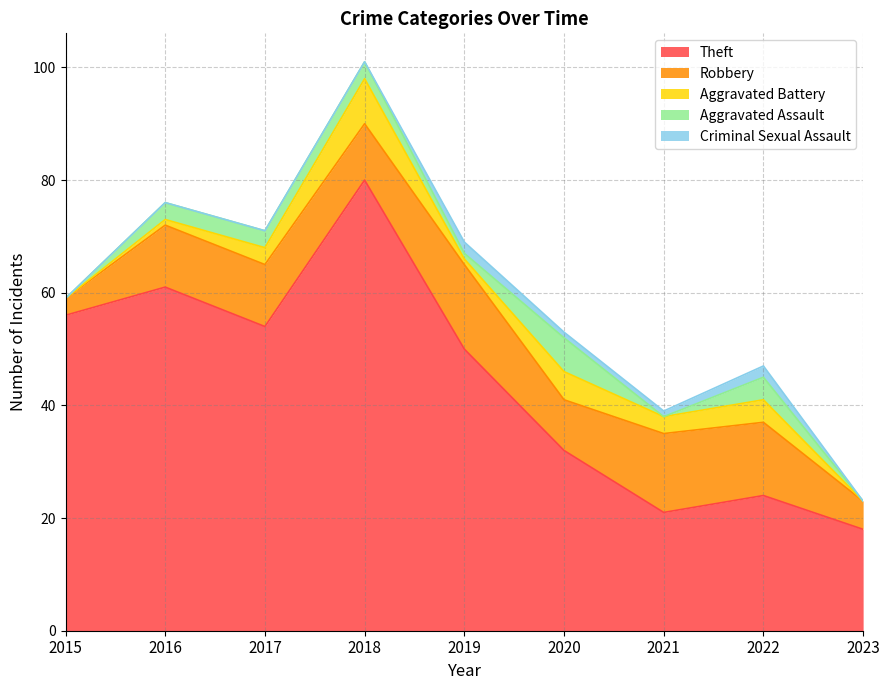

Reading left to right, what are all the values shown in this chart?

Theft: 56	61	54	80	50	32	21	24	18
Robbery: 3	11	11	10	15	9	14	13	5
Aggravated Battery: 0	1	3	8	1	5	3	4	0
Aggravated Assault: 0	3	3	3	1	6	0	4	0
Criminal Sexual Assault: 0	0	0	0	2	1	1	2	0